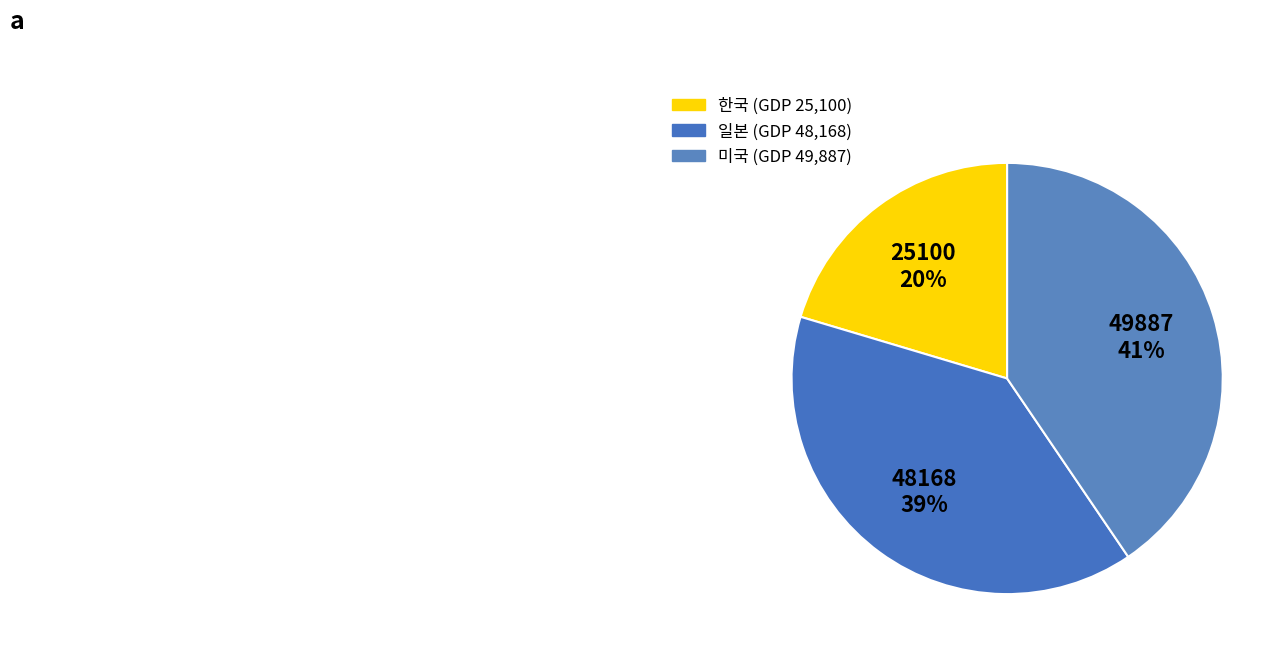

Is it true that 미국 is 41% of the pie?

True